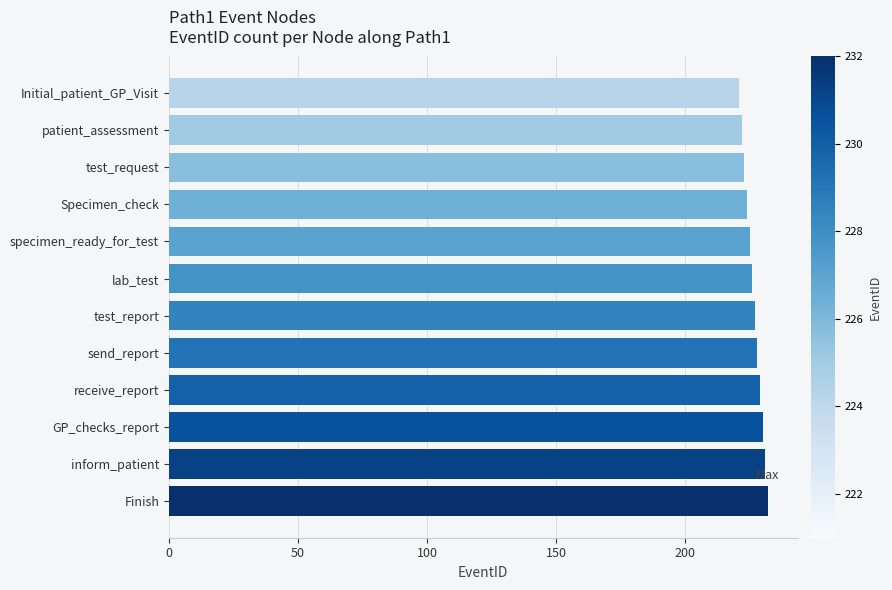

Reading top to bottom, extract all data points from this chart.

221	222	223	224	225	226	227	228	229	230	231	232